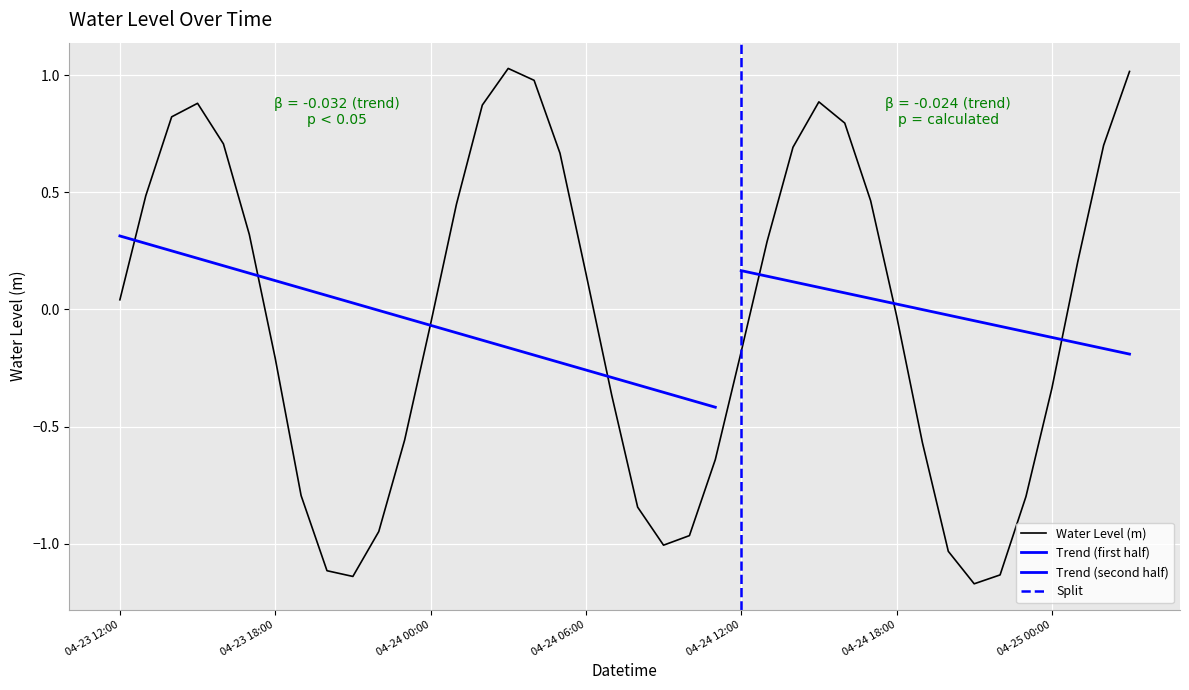

Where does the Water Level (m) series first go above 0?

04-23 12:00